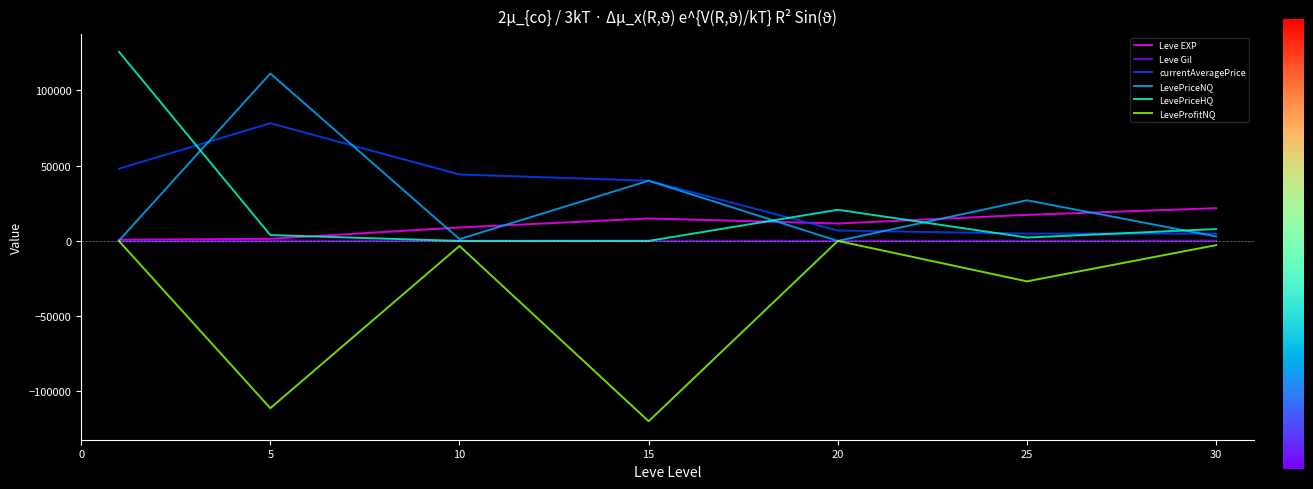

How many intersections are there between Leve EXP and currentAveragePrice?

1